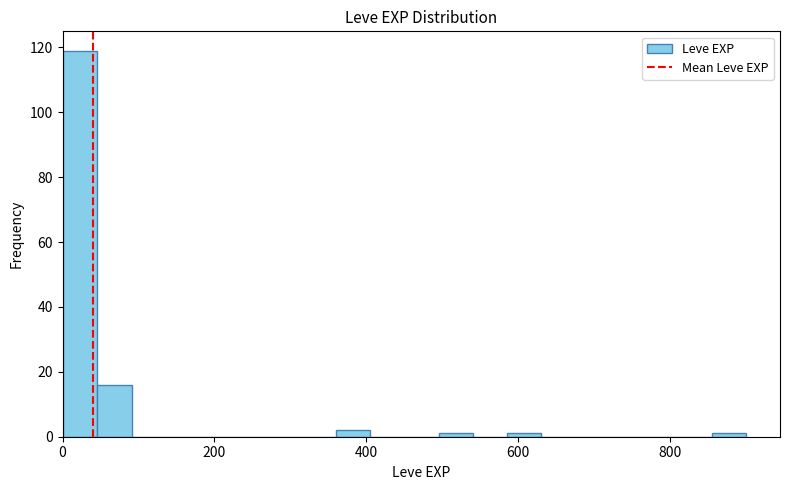

Around what value on the x-axis is the tallest bar? Give the approximate position of its centre, as read against the axis.

20